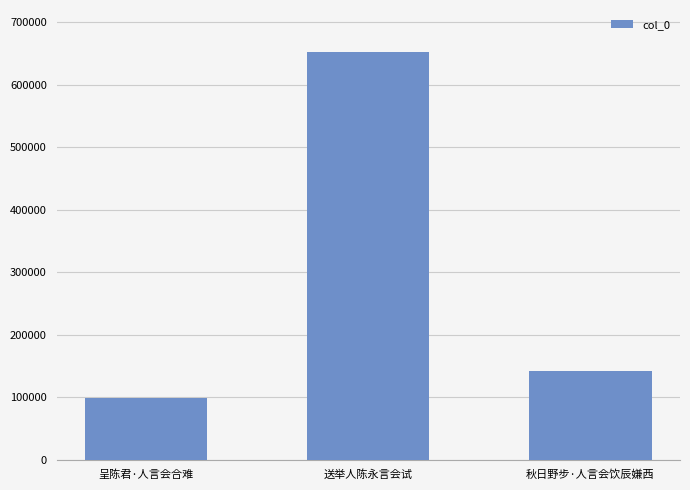

Reading left to right, what are all the values shown in this chart?

98238	653067	142485